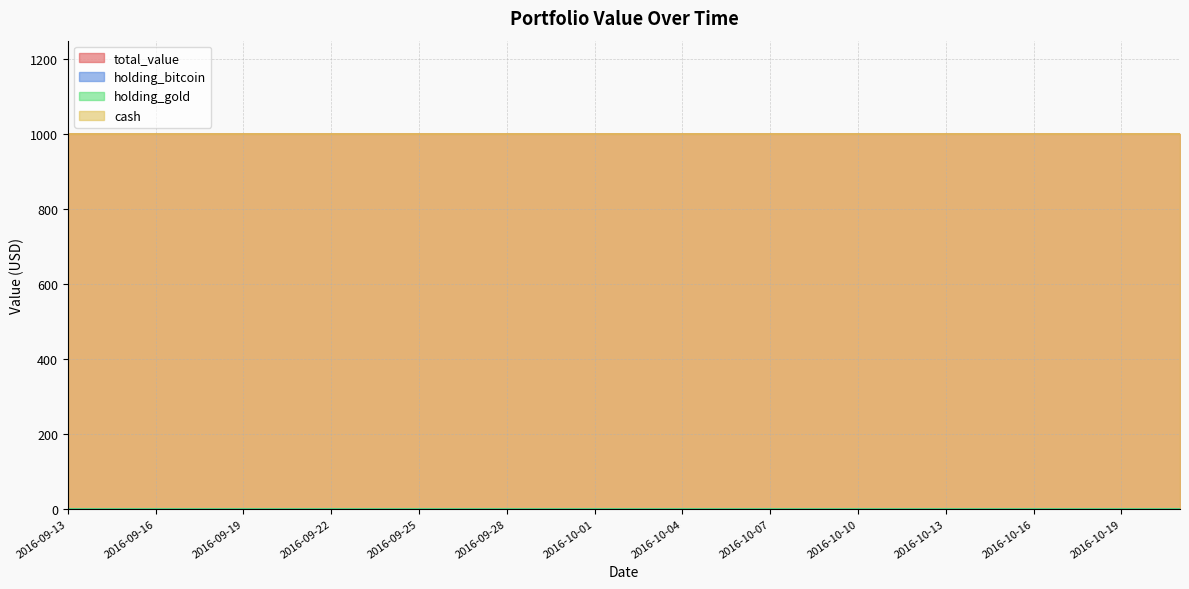

Which label corresponds to the largest value in the chart?

2016-09-13